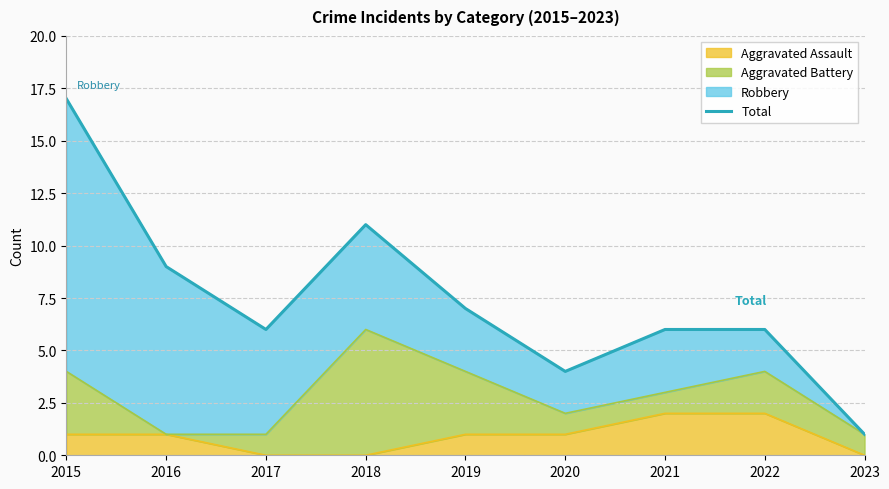

How many data points are above 6?

4